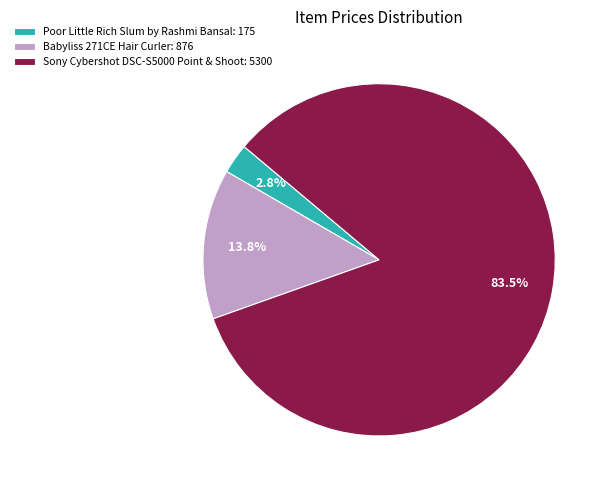

Does Sony Cybershot DSC-S5000 Point & Shoot: 5300 represent more than half of the total?

Yes